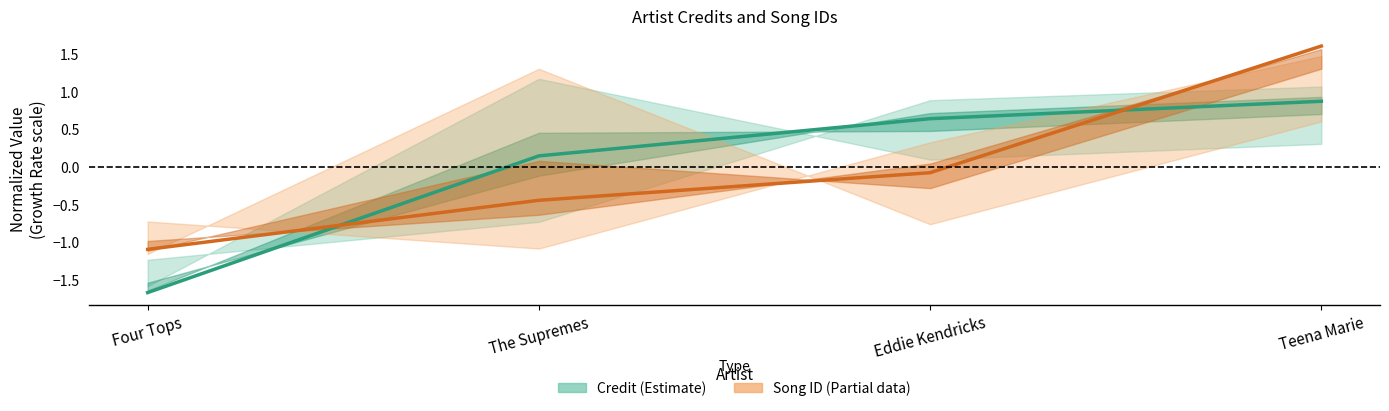

At which category is the sum across all series the highest?

Teena Marie